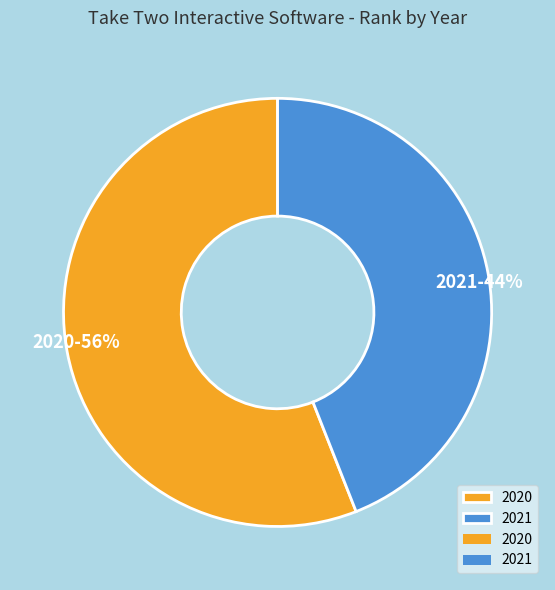

Is 2021 the majority of the pie?

No